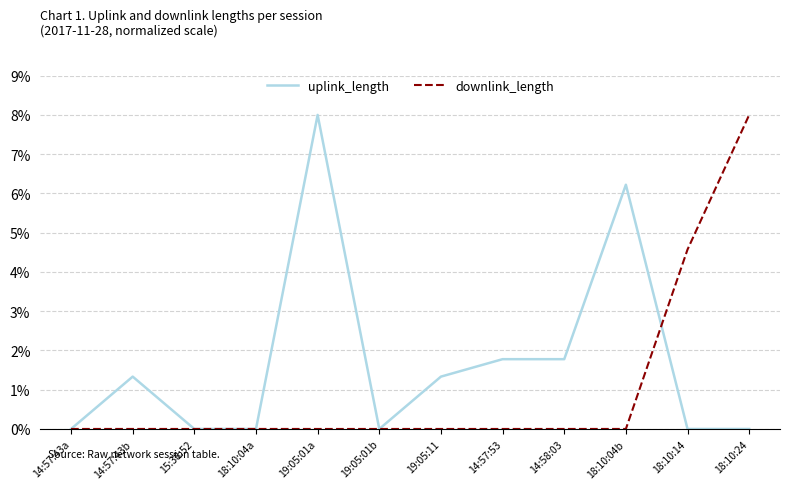

Which category has the highest value in the downlink_length series?

18:10:24